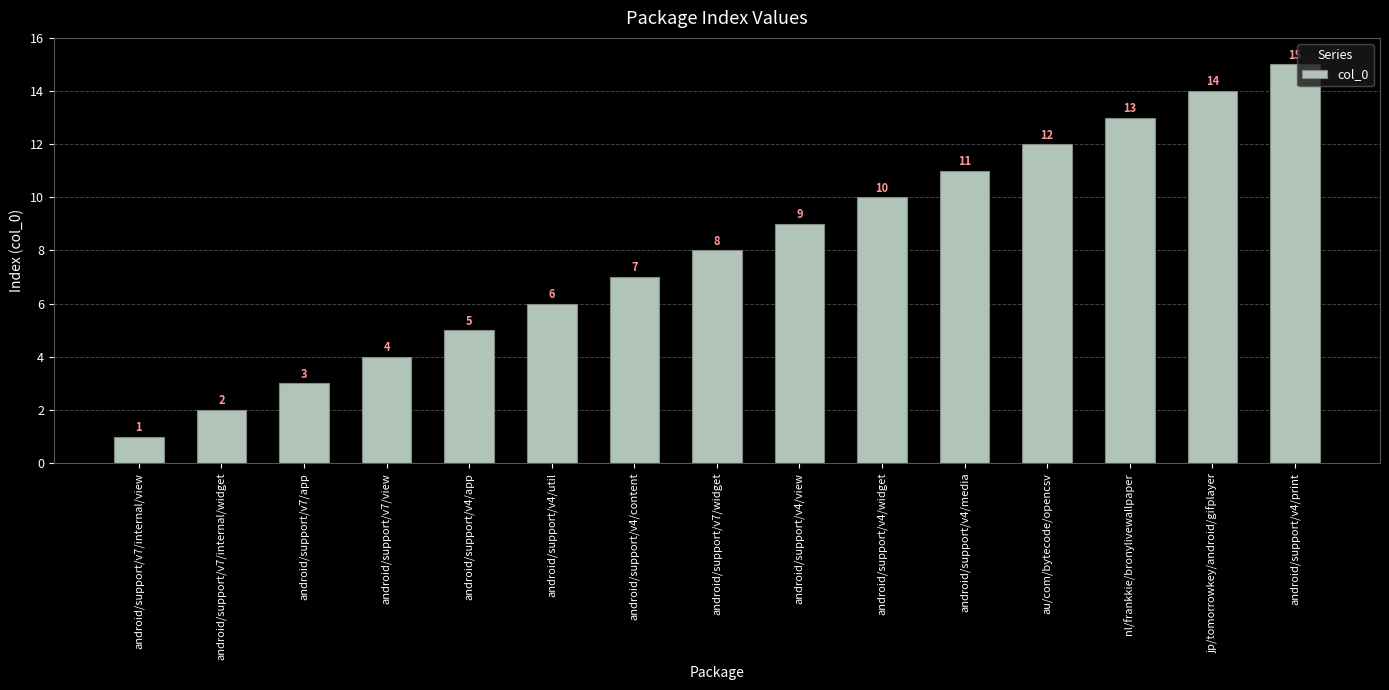

The chart shows a value of 1 at android/support/v7/internal/view. True or false?

True